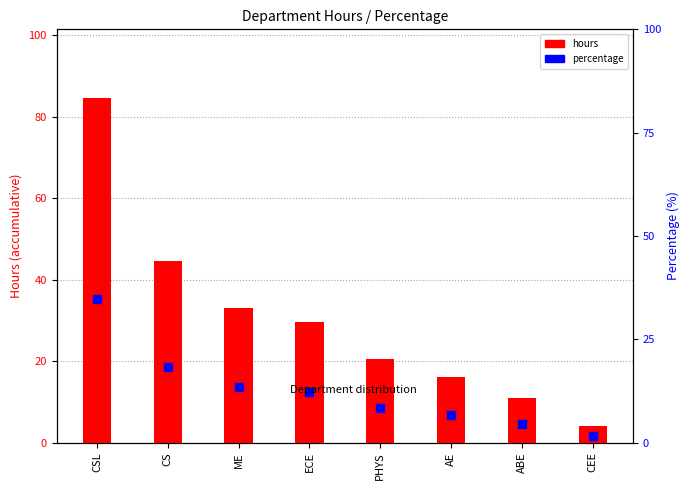

Which series contains the lowest Y value?

percentage